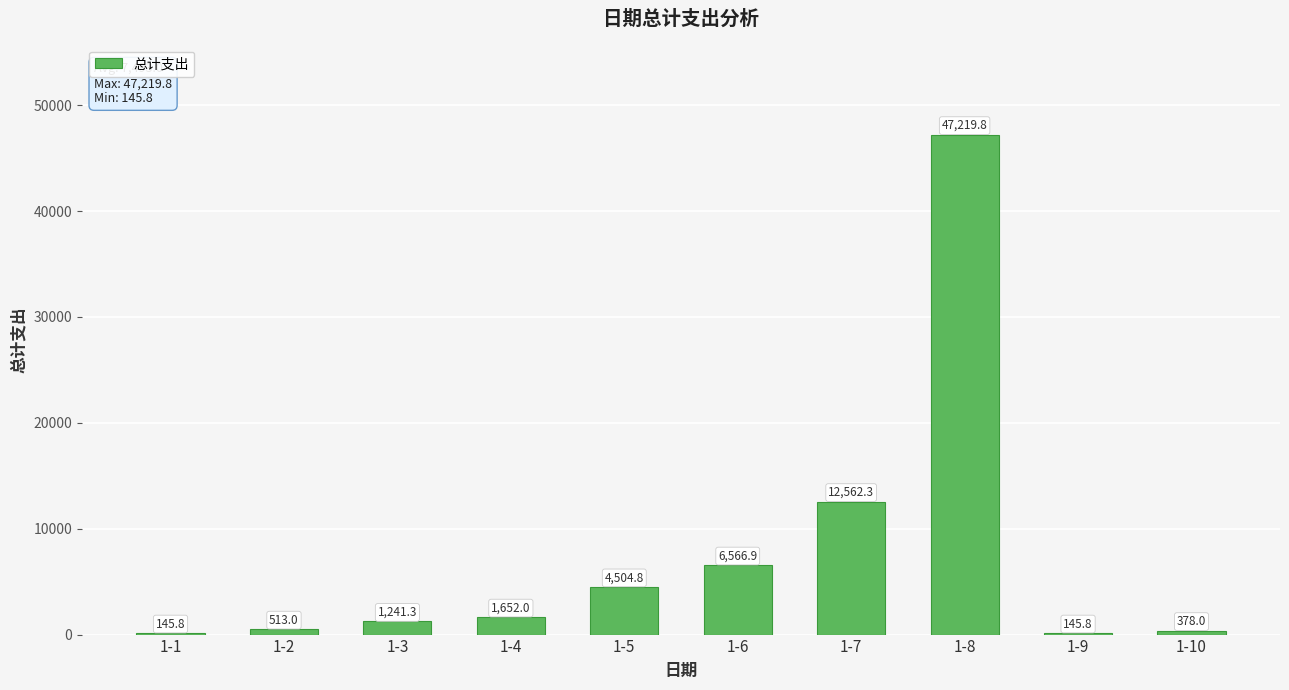

Approximately how many times larger is the value at 1-7 compared to 1-6?

1.9